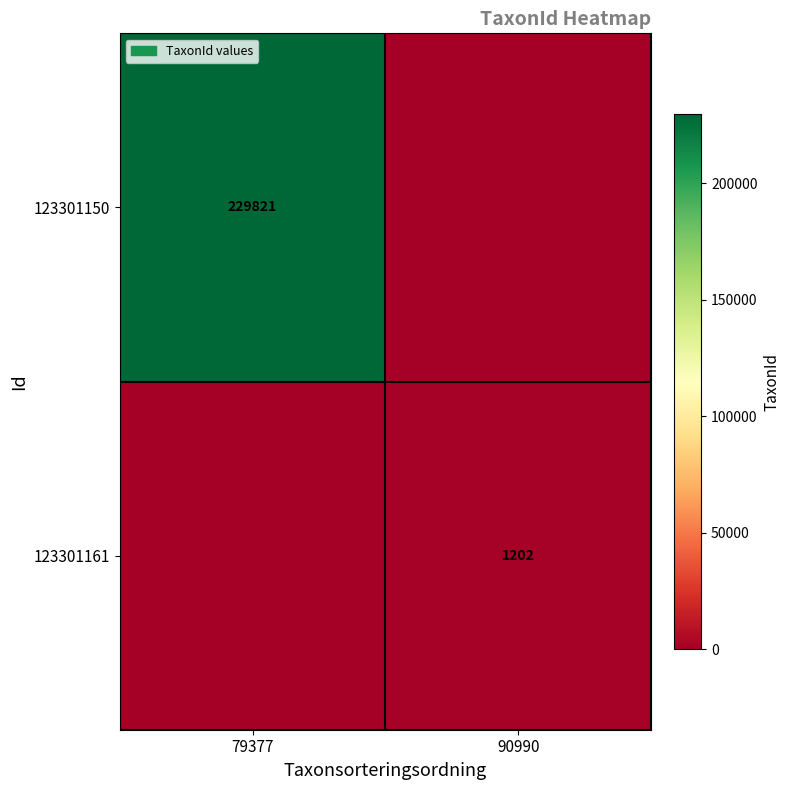

The value of 123301150 at 79377 is 333819. True or false?

False